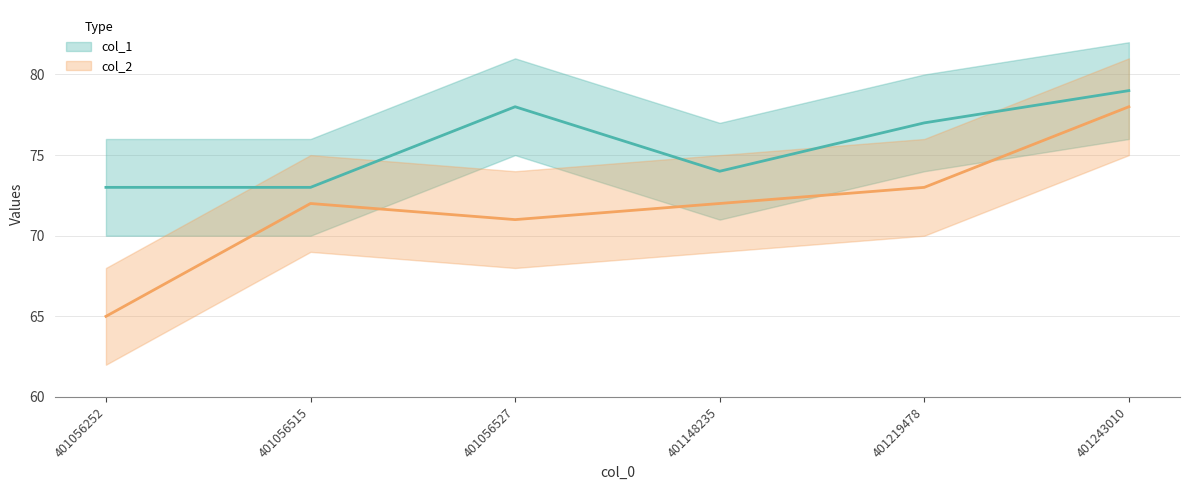

Is the value of col_2 at 401056515 greater than the value of col_1 at 401219478?

No